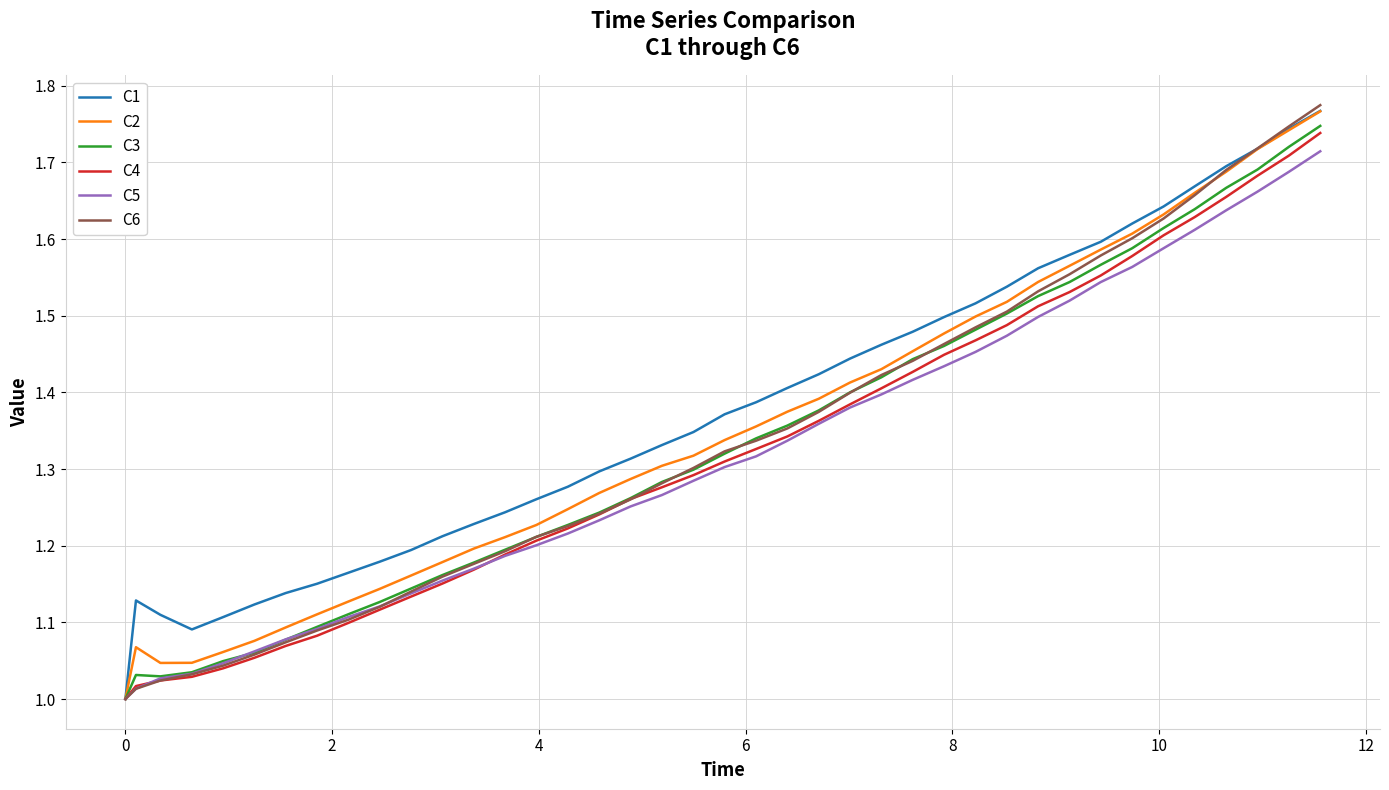

Which series has the largest range (max minus min)?

C6